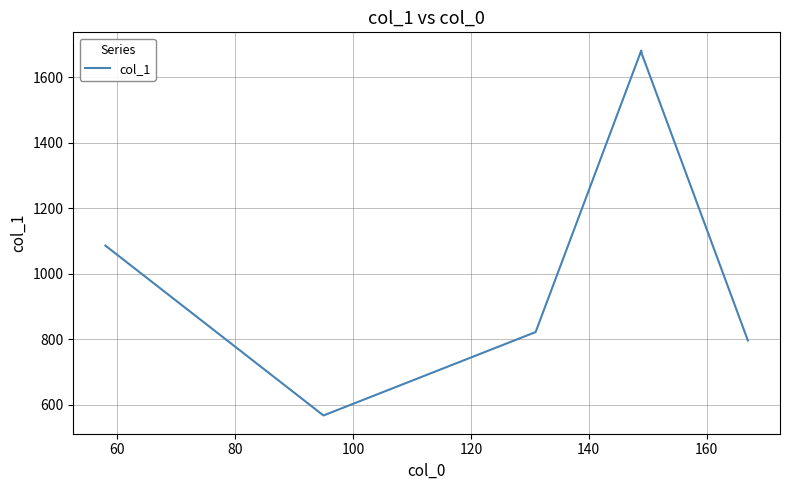

What is the difference between the maximum and minimum values?

1114.7